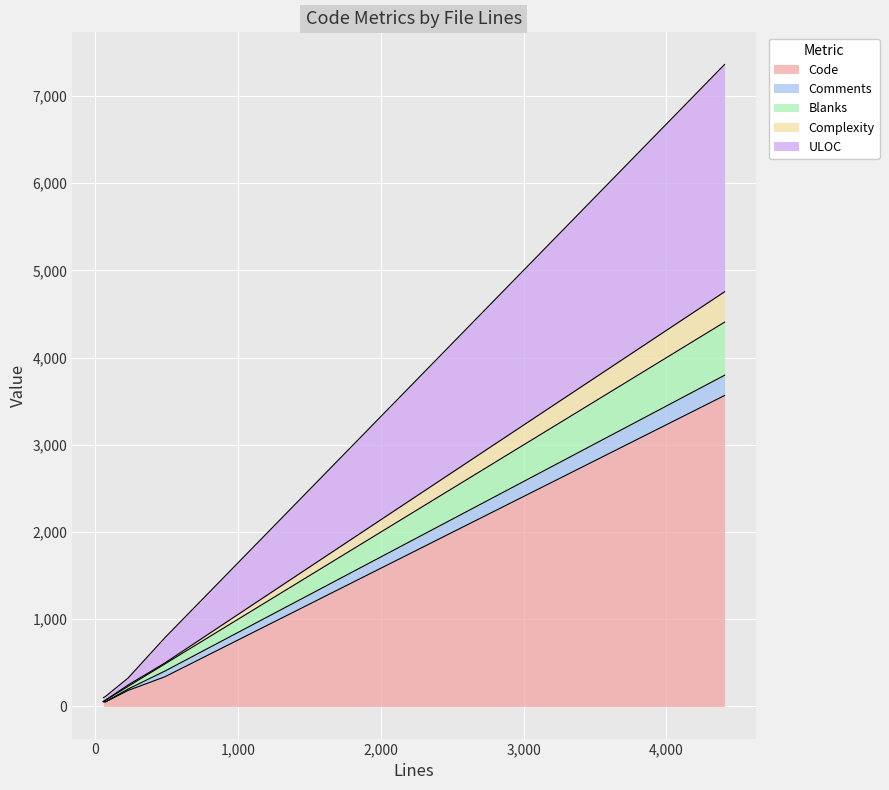

What is the highest value of the Code series?

3566